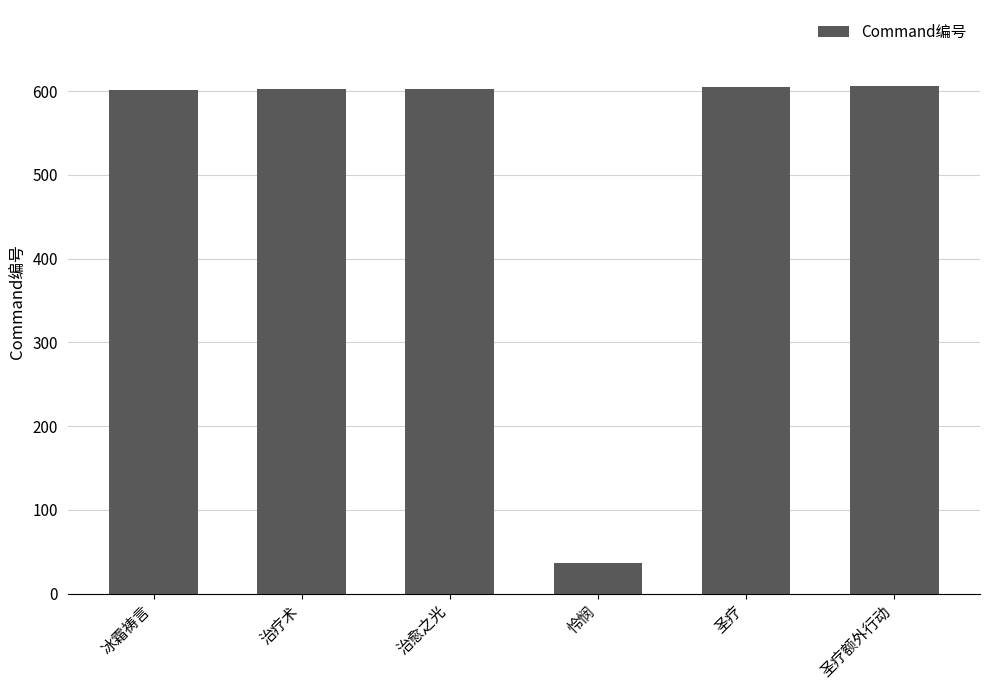

What is the difference between the values at 怜悯 and 圣疗?

569